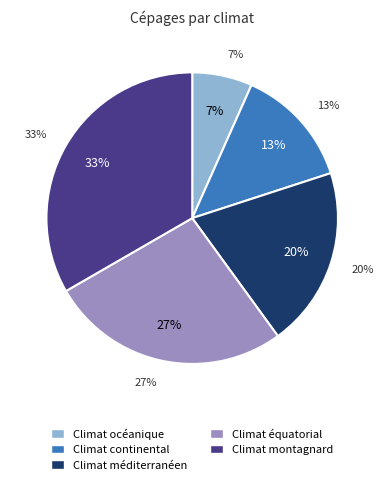

True or false: Climat continental accounts for 8% of the total.

False